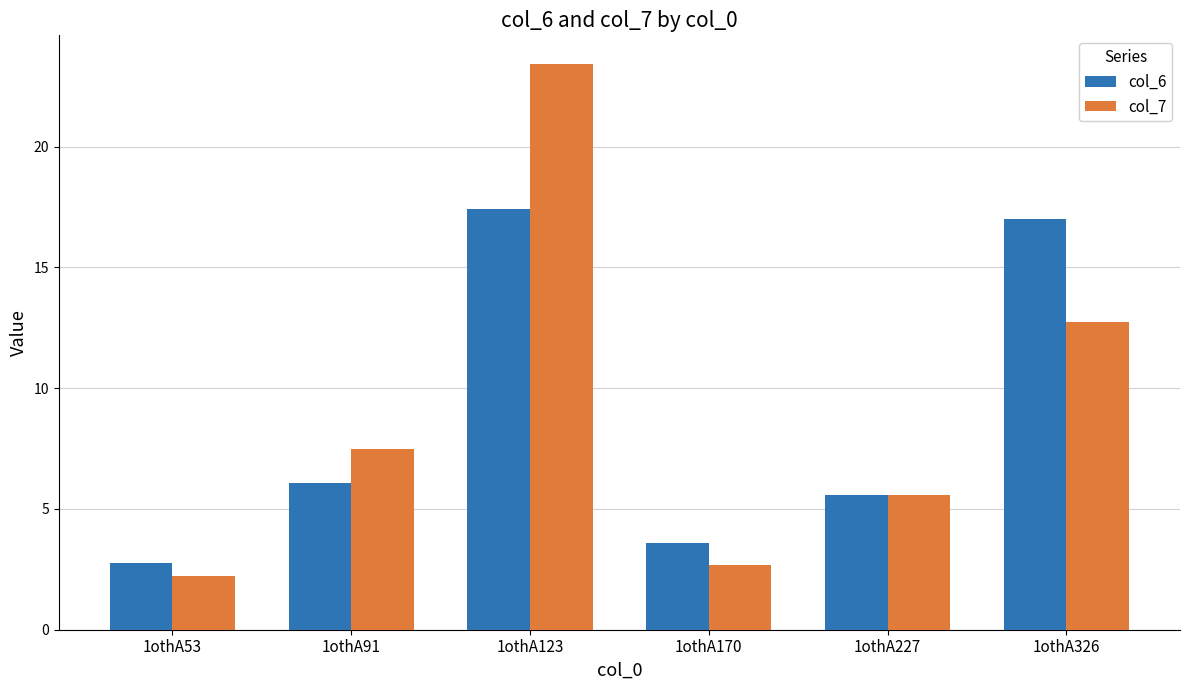

What is the difference between the maximum and minimum values in the col_7 series?

21.2